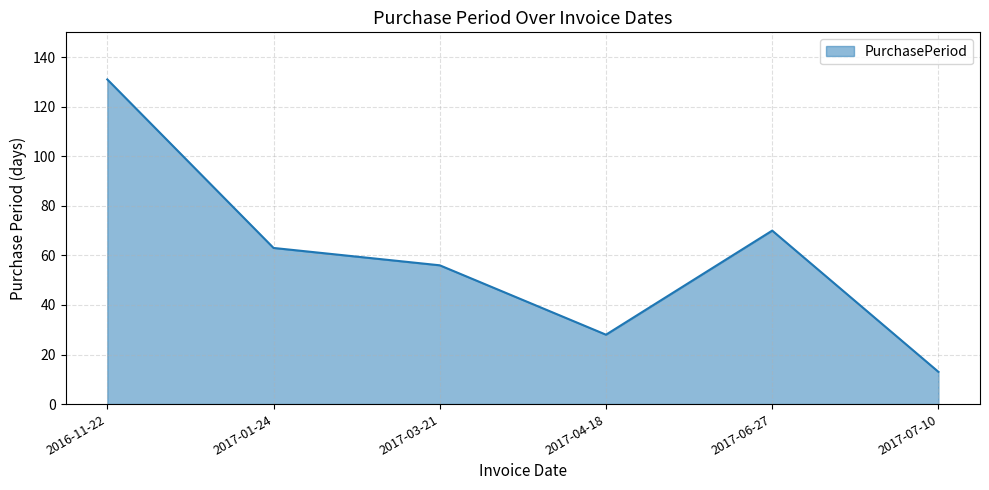

What is the difference between the values at 2016-11-22 and 2017-06-27?

61